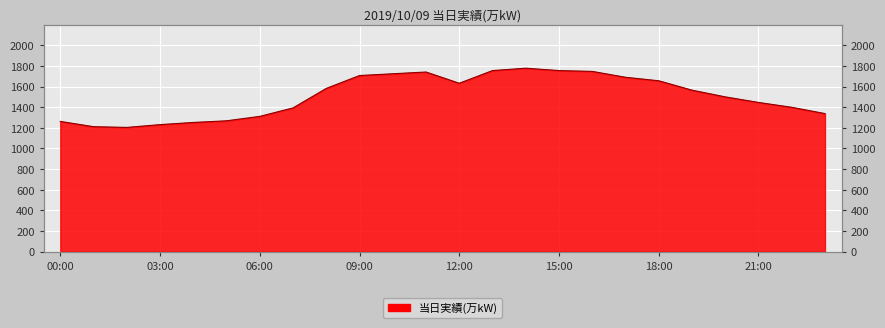

List the labels in order of value, smallest first.

02:00, 01:00, 03:00, 04:00, 00:00, 05:00, 06:00, 23:00, 07:00, 22:00, 21:00, 20:00, 19:00, 08:00, 12:00, 18:00, 17:00, 09:00, 10:00, 11:00, 16:00, 13:00, 15:00, 14:00